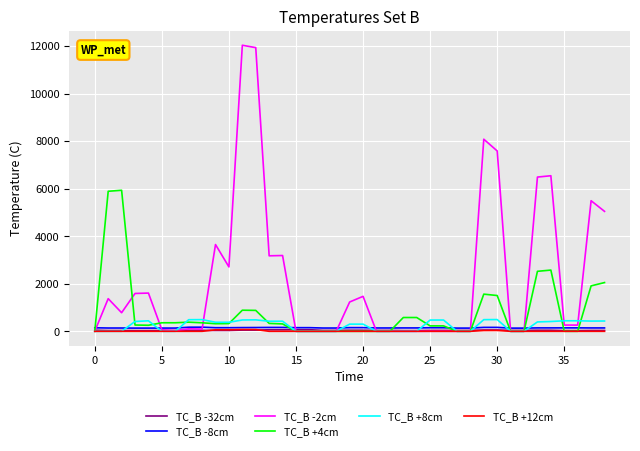

Which series has the widest spread of values?

TC_B -2cm